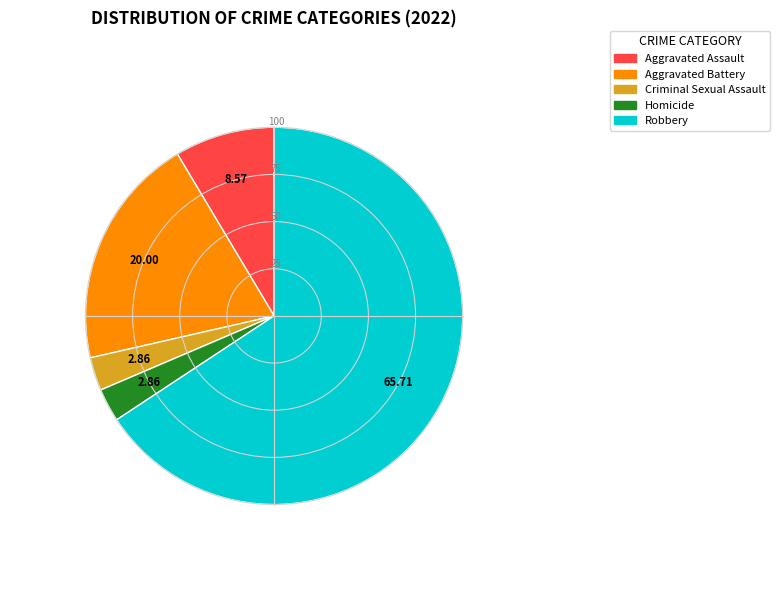

Which category has the biggest portion of the pie?

Robbery